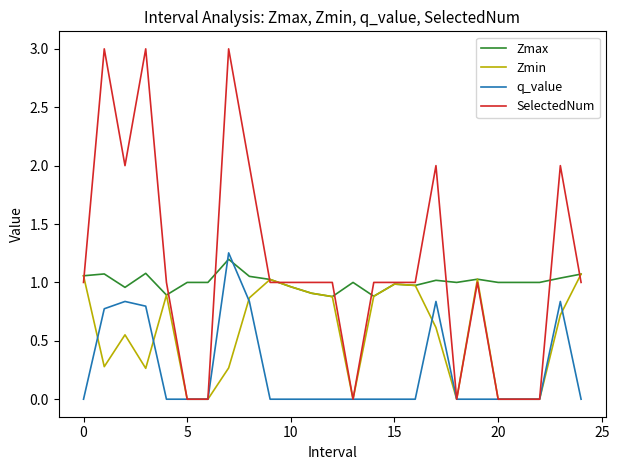

What are all the series names shown in the legend?

Zmax, Zmin, q_value, SelectedNum